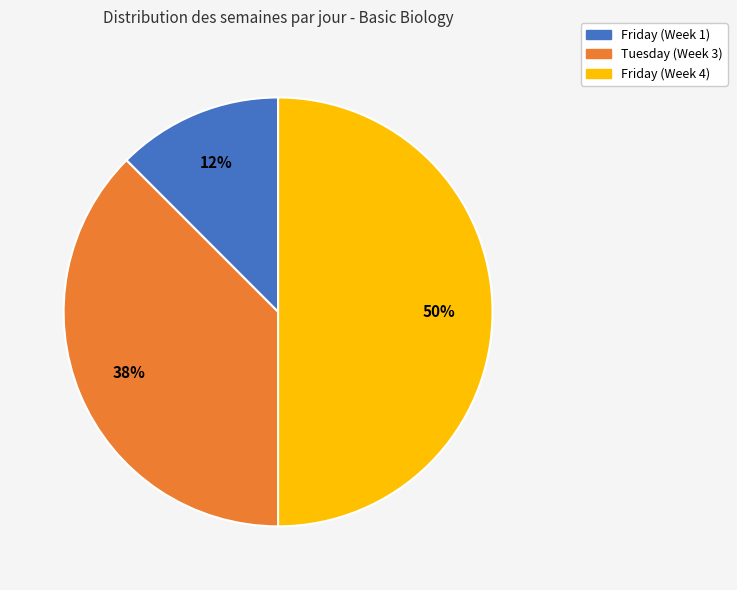

Does Friday (Week 1) account for over 50% of the chart?

No